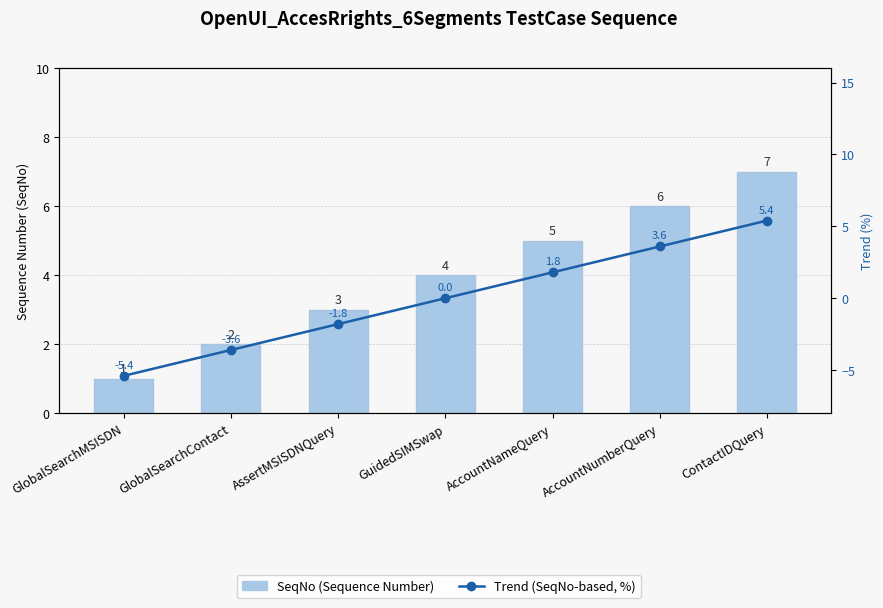

Count the number of data series in this chart.

2